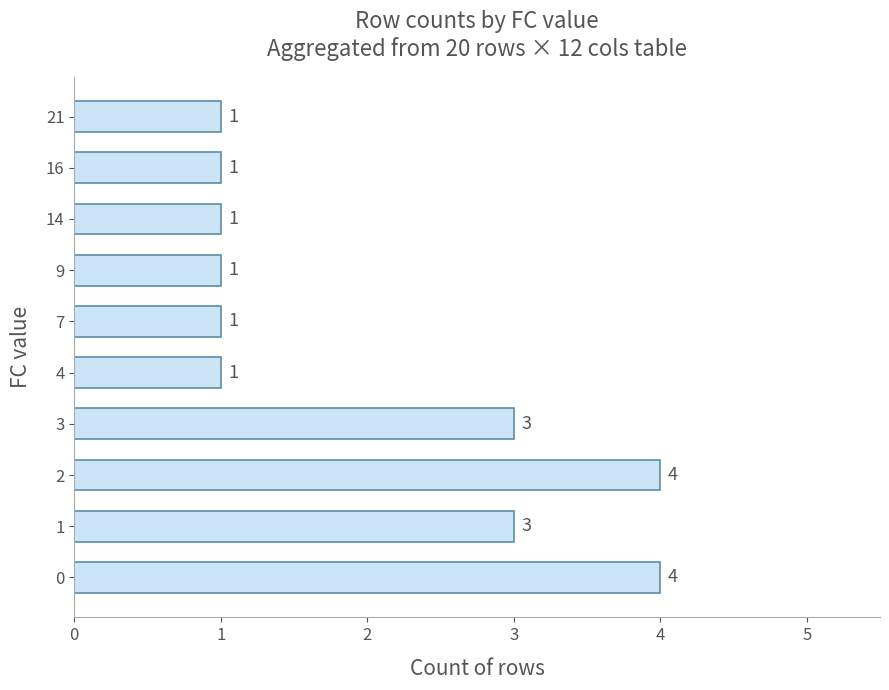

What is the difference between the maximum and minimum values?

3